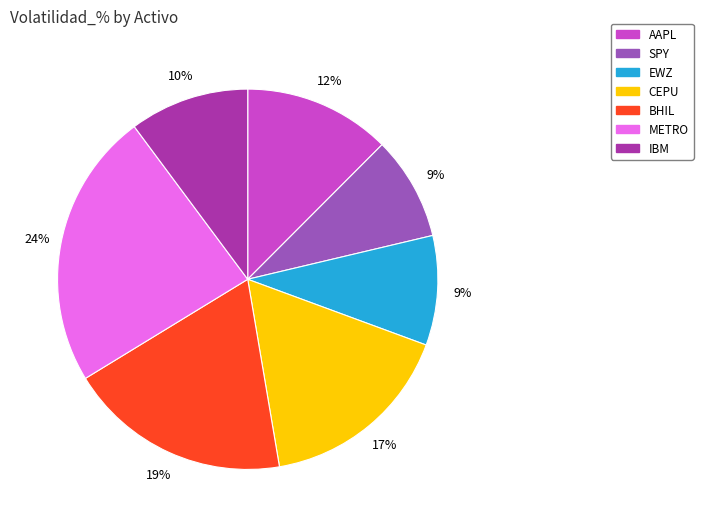

To the nearest percent, what is the average slice percentage?

14%